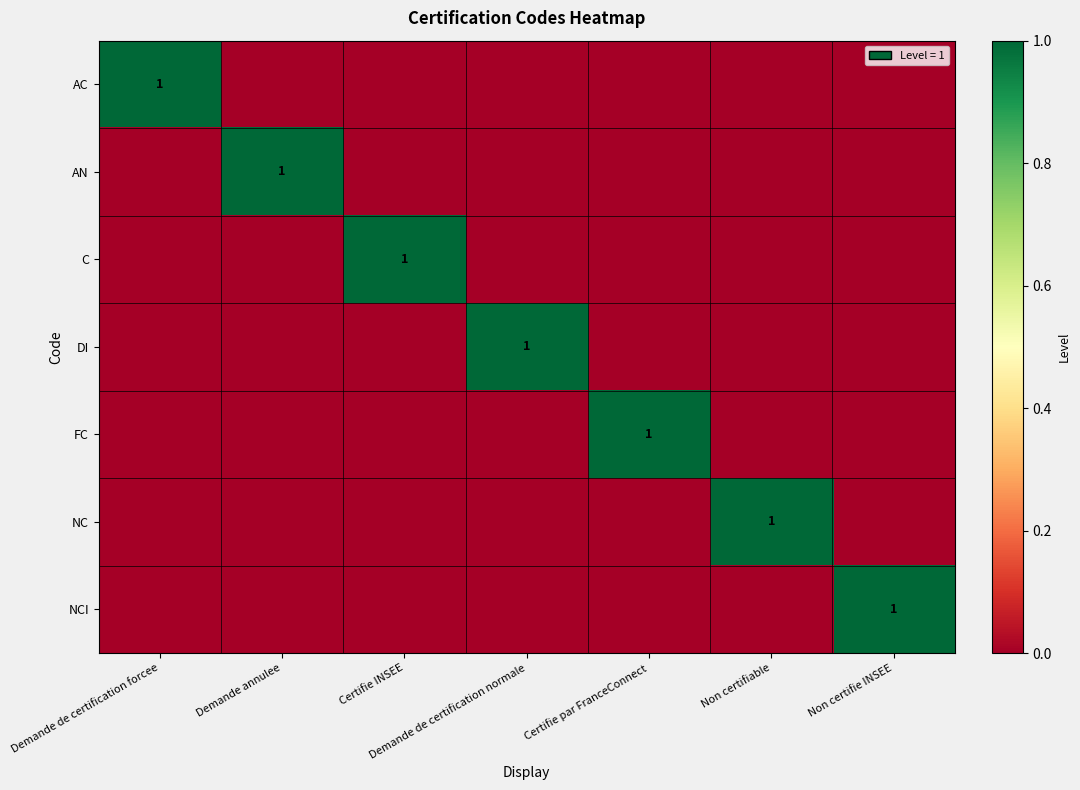

Is it true that NC equals 2 at Non certifiable?

False